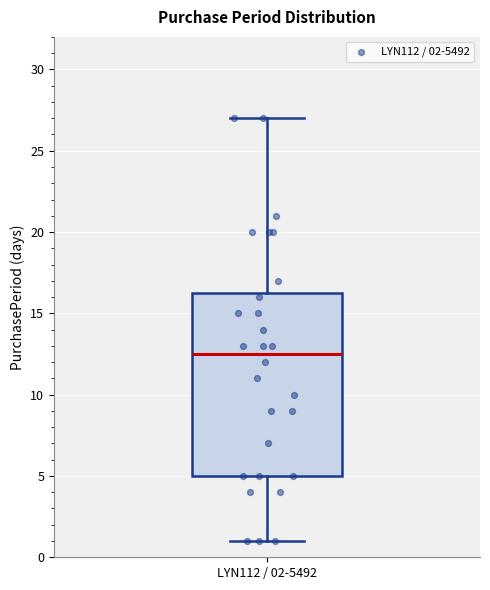

Read this box plot against the y-axis: the position of the median line, the range covered by the box, and the ends of both whiskers. The values are not printed on the chart, so give them approximately, as read against the axis.

median 12.5, box 5.0 to 16.5, whiskers 1.0 to 27.0